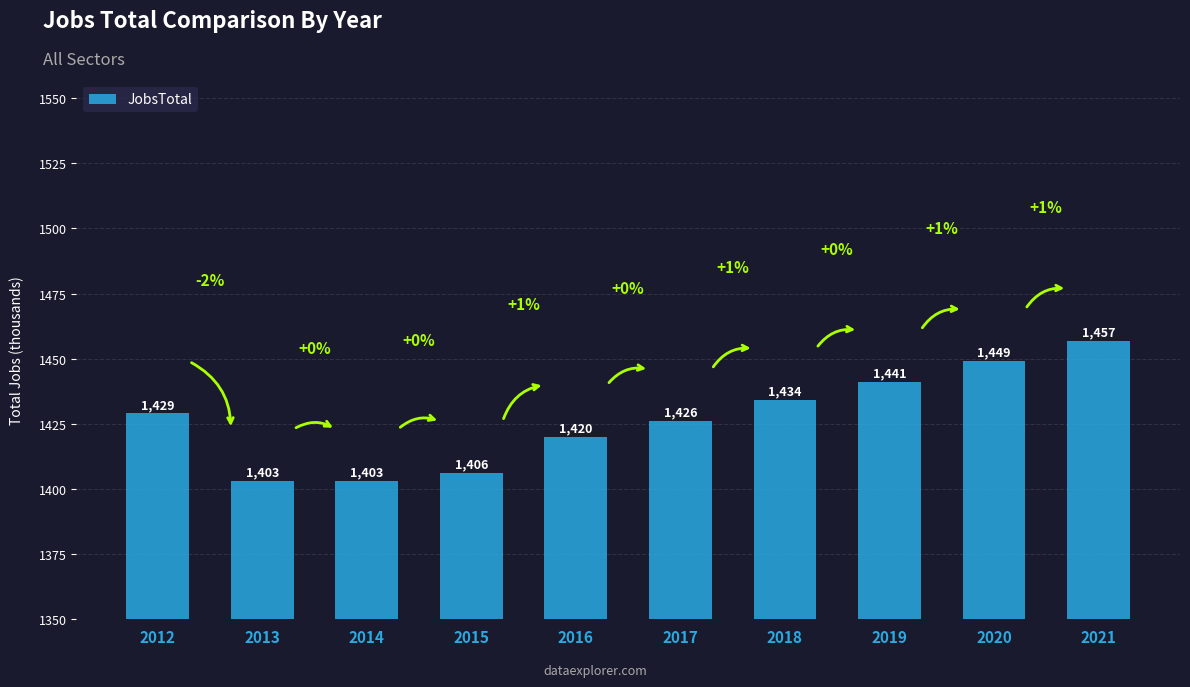

The value at 2019 is 2031. True or false?

False